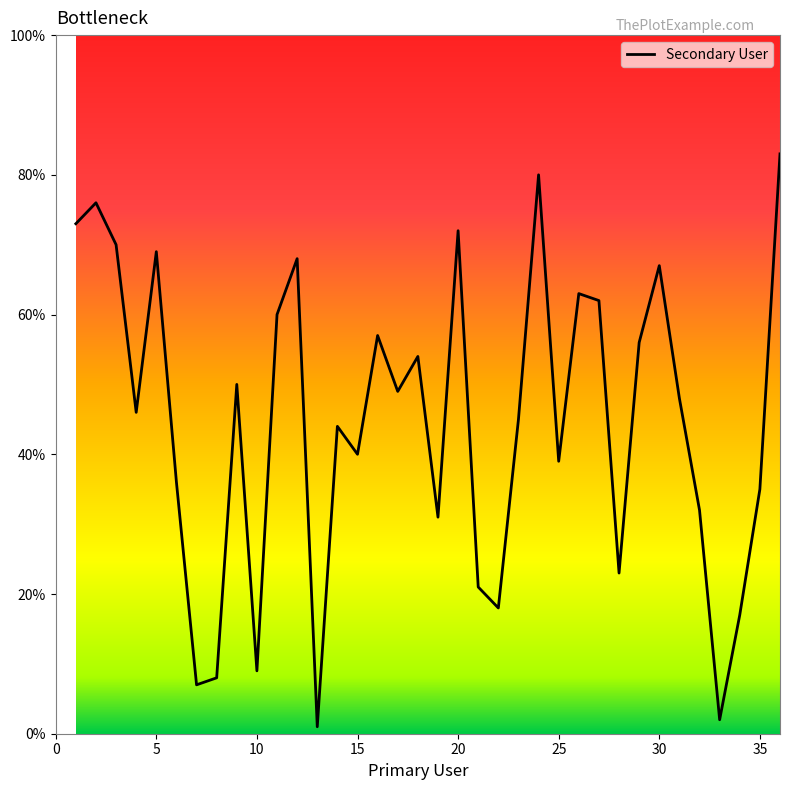

What is the maximum value shown in the chart?

83